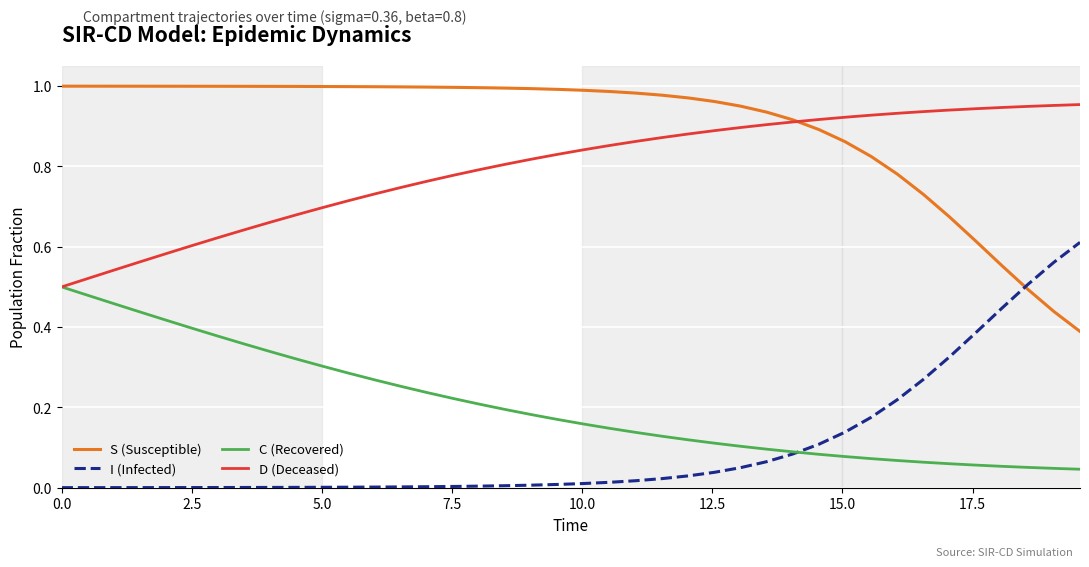

True or false: D (Deceased) and I (Infected) intersect in this chart.

False